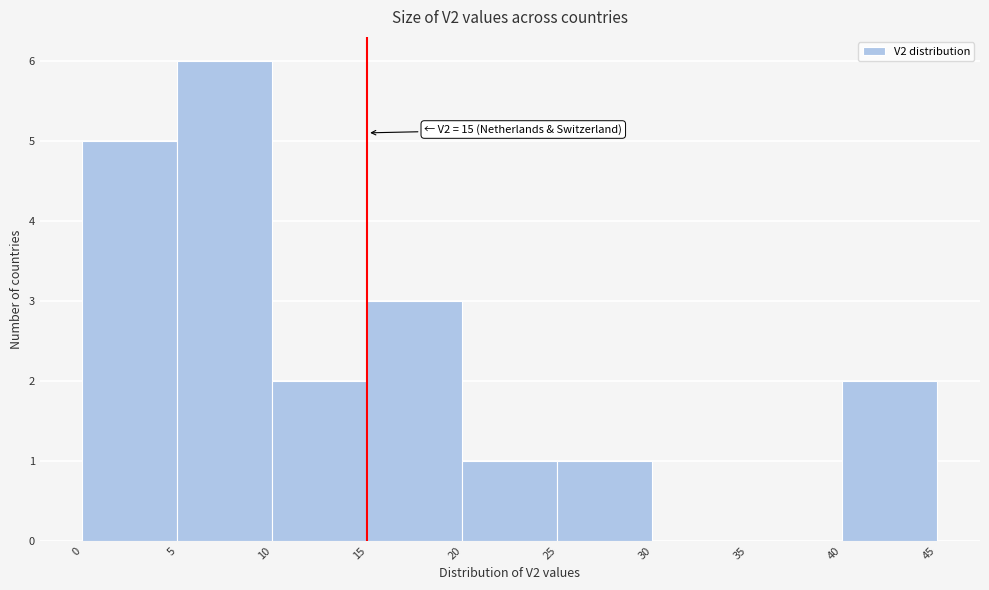

Over which range of the x-axis is the bar tallest?

5 to 10